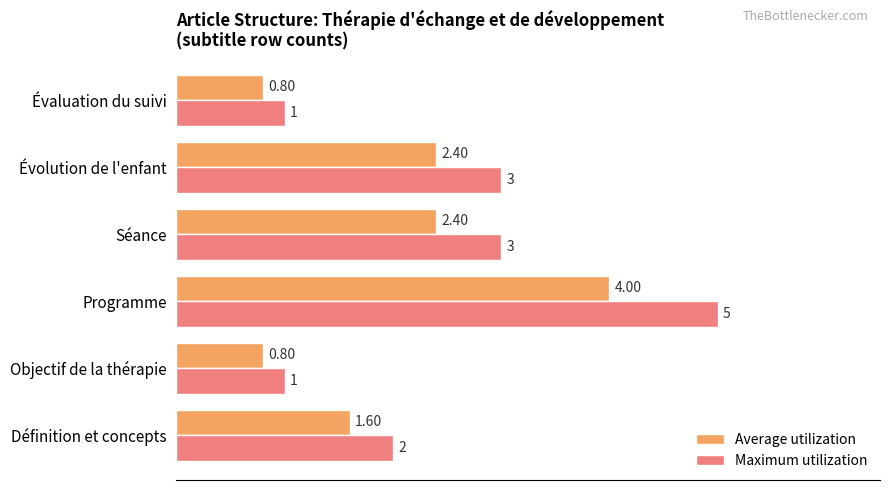

How many series are shown in this chart?

2